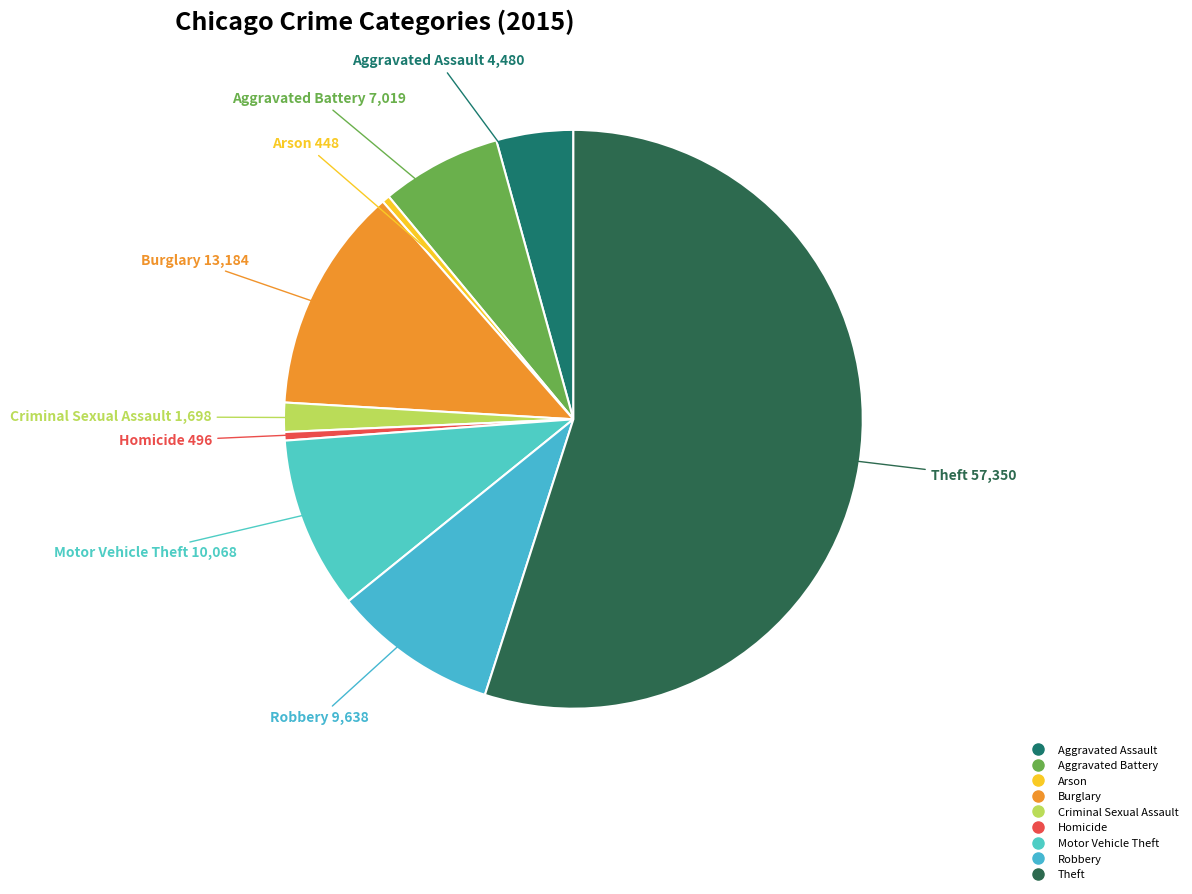

Combined, do Burglary and Criminal Sexual Assault account for over 50%?

No